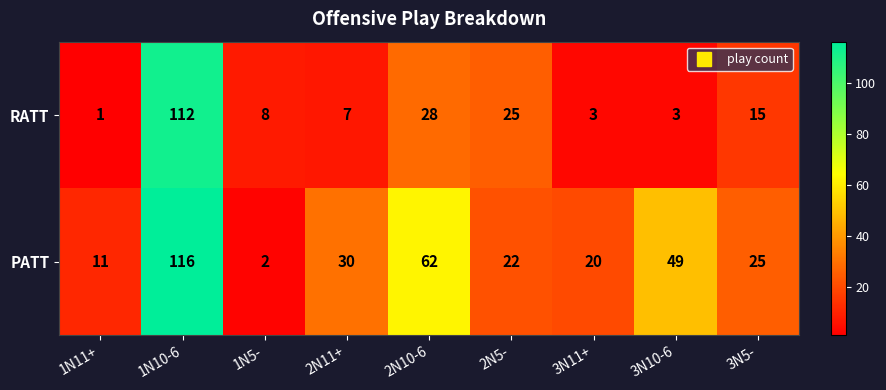

Reading right to left, what are all the values shown in this chart?

RATT: 3N5-=15	3N10-6=3	3N11+=3	2N5-=25	2N10-6=28	2N11+=7	1N5-=8	1N10-6=112	1N11+=1
PATT: 3N5-=25	3N10-6=49	3N11+=20	2N5-=22	2N10-6=62	2N11+=30	1N5-=2	1N10-6=116	1N11+=11